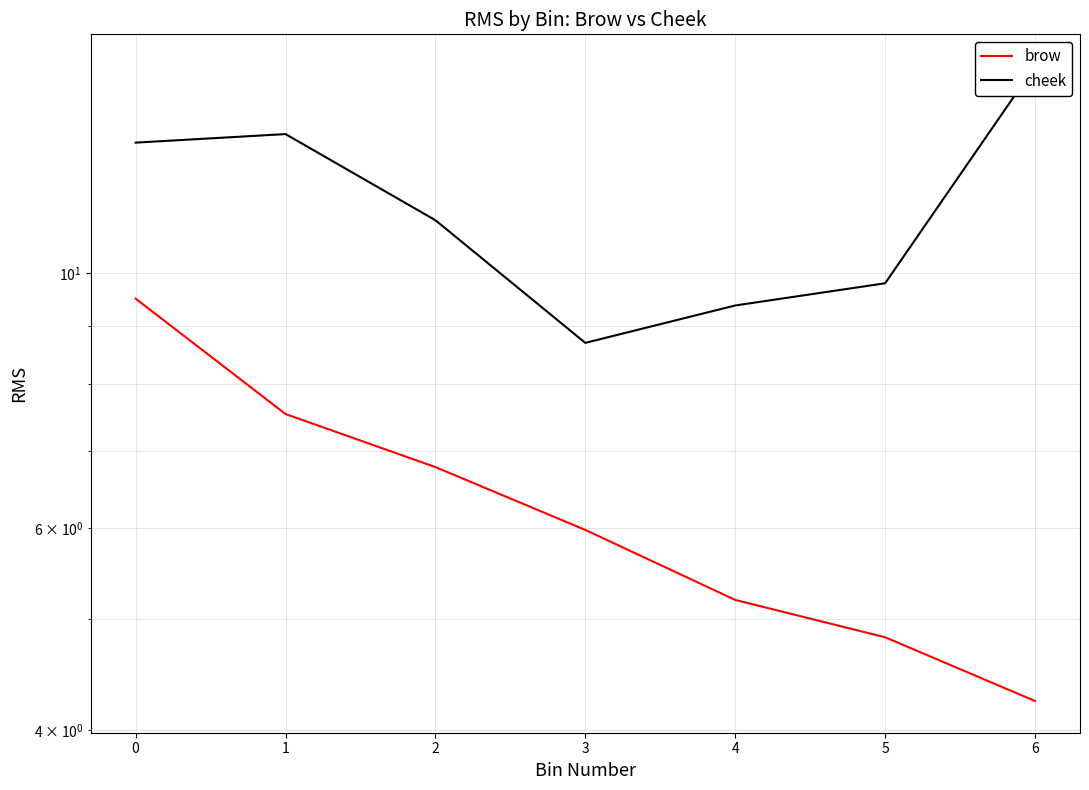

True or false: brow and cheek cross at least once.

False